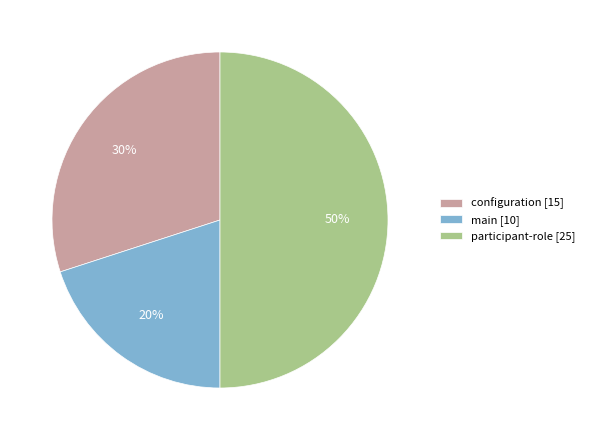

Is it true that participant-role [25] is 50% of the pie?

True